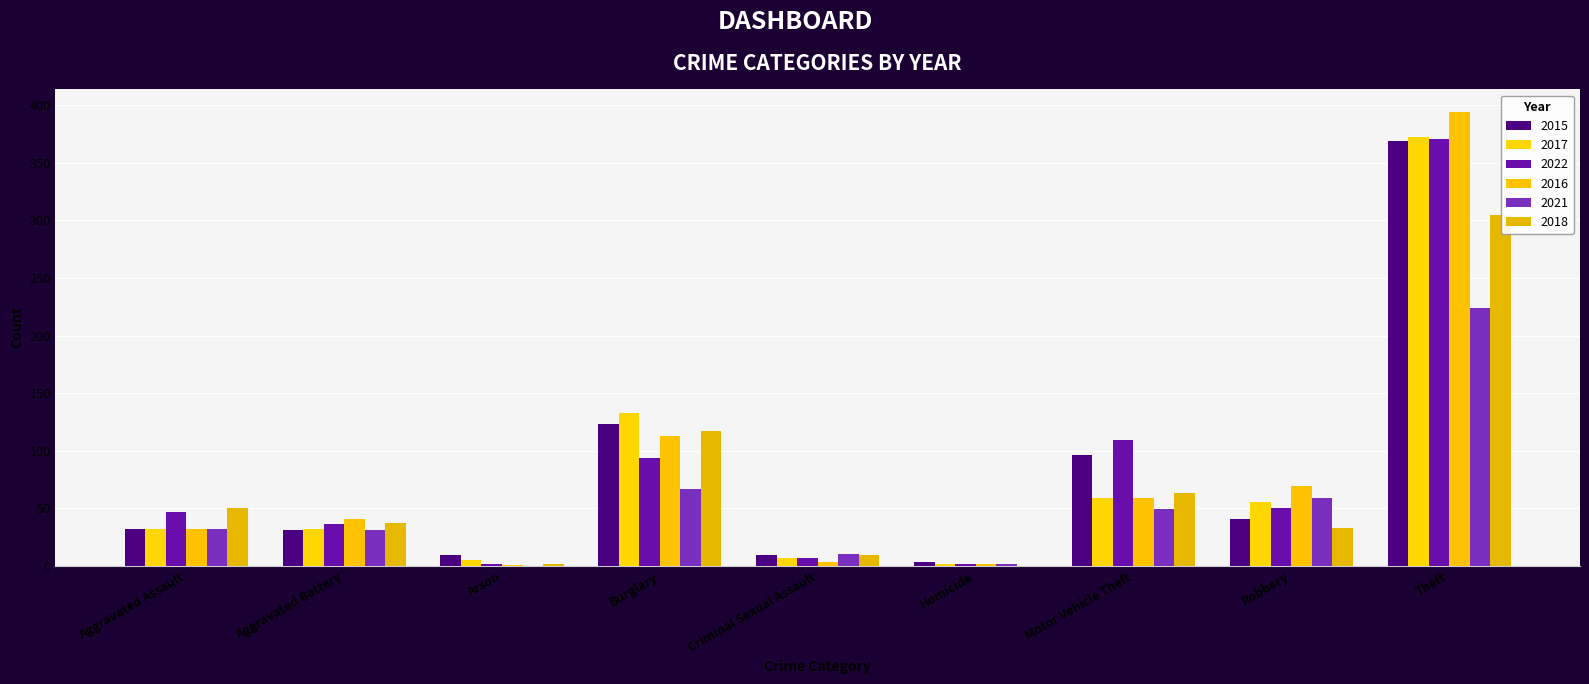

Reading left to right, list all the values displayed in this chart.

2015: Aggravated Assault=32	Aggravated Battery=31	Arson=9	Burglary=123	Criminal Sexual Assault=9	Homicide=3	Motor Vehicle Theft=96	Robbery=41	Theft=369
2017: Aggravated Assault=32	Aggravated Battery=32	Arson=5	Burglary=133	Criminal Sexual Assault=7	Homicide=2	Motor Vehicle Theft=59	Robbery=55	Theft=372
2022: Aggravated Assault=47	Aggravated Battery=36	Arson=2	Burglary=94	Criminal Sexual Assault=7	Homicide=2	Motor Vehicle Theft=109	Robbery=50	Theft=371
2016: Aggravated Assault=32	Aggravated Battery=41	Arson=1	Burglary=113	Criminal Sexual Assault=3	Homicide=2	Motor Vehicle Theft=59	Robbery=69	Theft=394
2021: Aggravated Assault=32	Aggravated Battery=31	Arson=0	Burglary=67	Criminal Sexual Assault=10	Homicide=2	Motor Vehicle Theft=49	Robbery=59	Theft=224
2018: Aggravated Assault=50	Aggravated Battery=37	Arson=2	Burglary=117	Criminal Sexual Assault=9	Homicide=0	Motor Vehicle Theft=63	Robbery=33	Theft=305